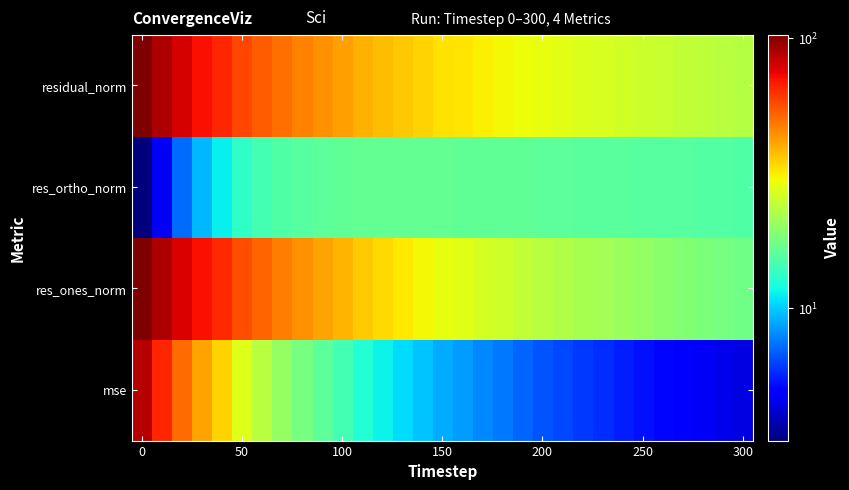

At how many categories does at least one series exceed 62?

5